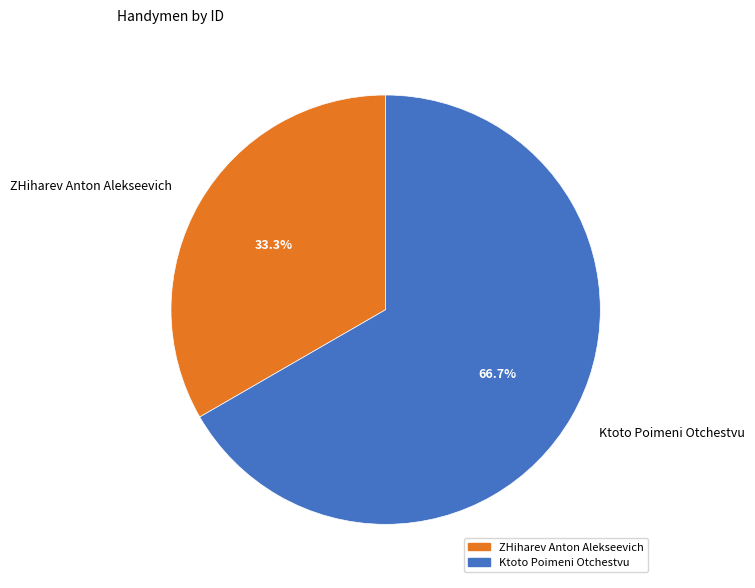

What percentage do Ktoto Poimeni Otchestvu and ZHiharev Anton Alekseevich together represent?

100.0%